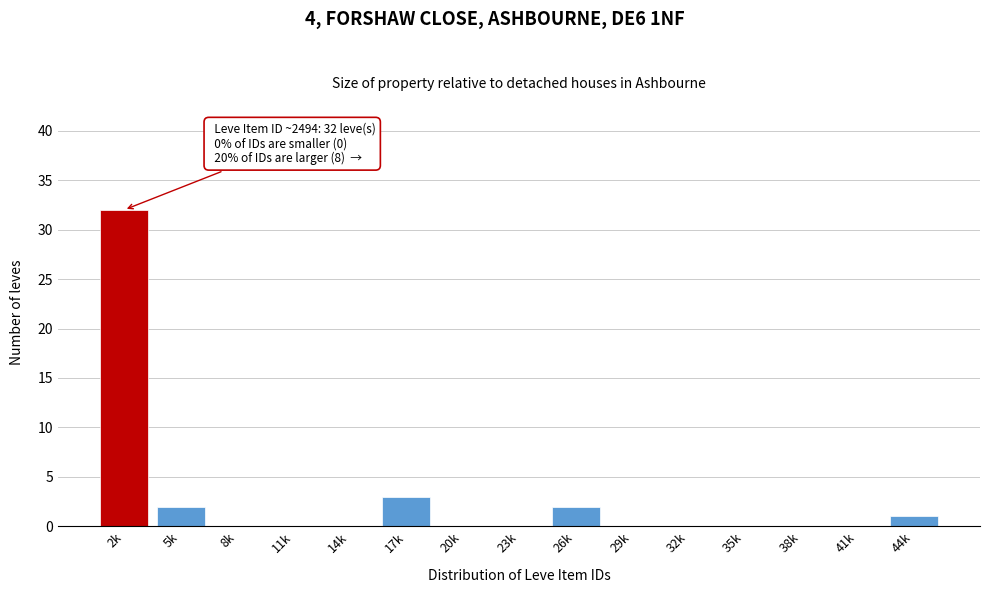

Reading left to right, extract all data points from this chart.

2k=32	5k=2	8k=0	11k=0	14k=0	17k=3	20k=0	23k=0	26k=2	29k=0	32k=0	35k=0	38k=0	41k=0	44k=1